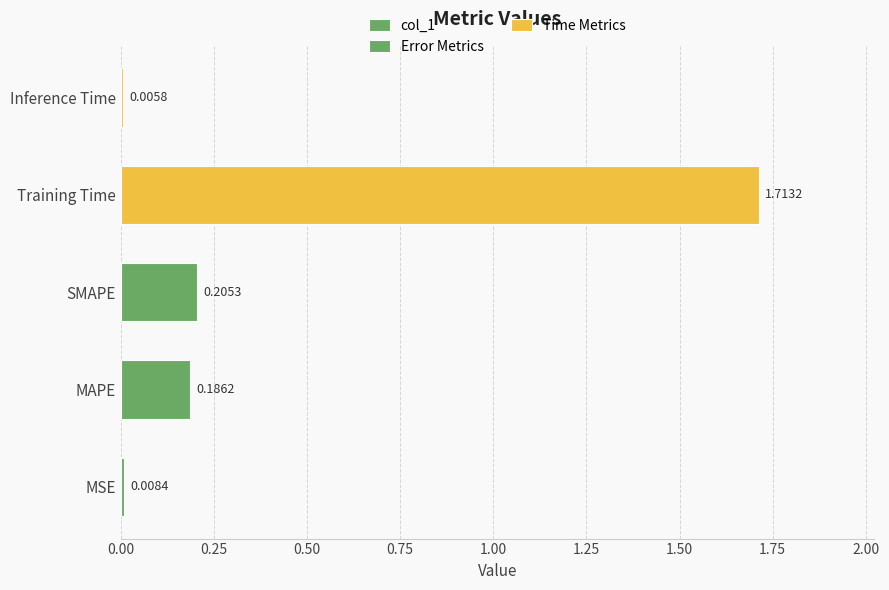

Which category has the lowest value across all series?

Inference Time